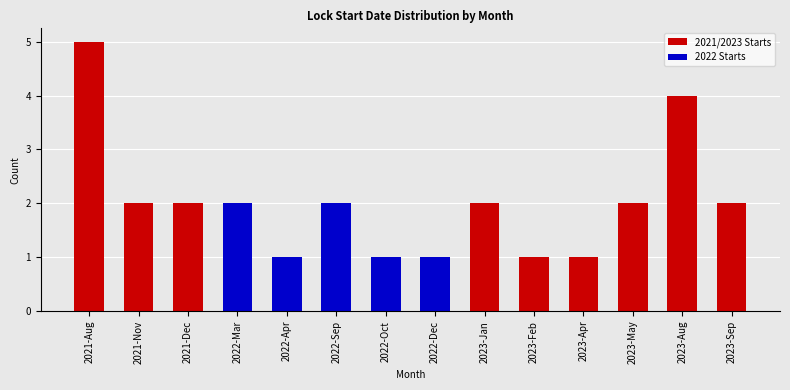

What is the difference between the 2022 Starts values at 2023-Jan and 2022-Dec?

1